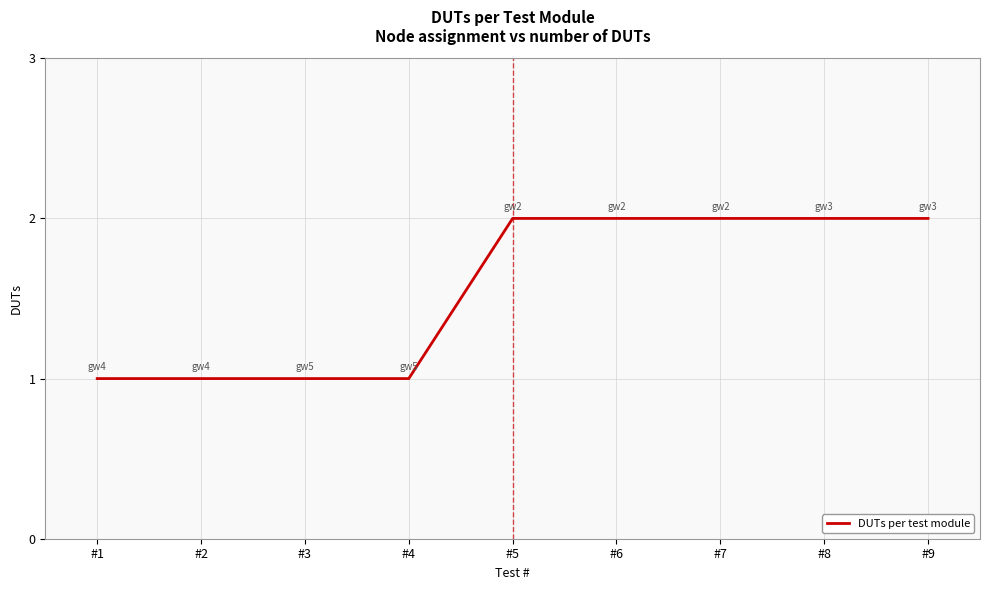

What is the sum of all values?

14